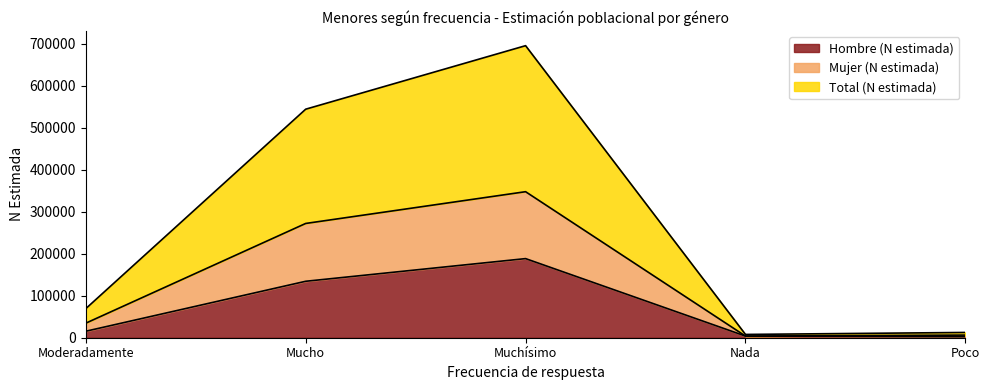

Is it true that Hombre (N estimada) equals 3797 at Poco?

False